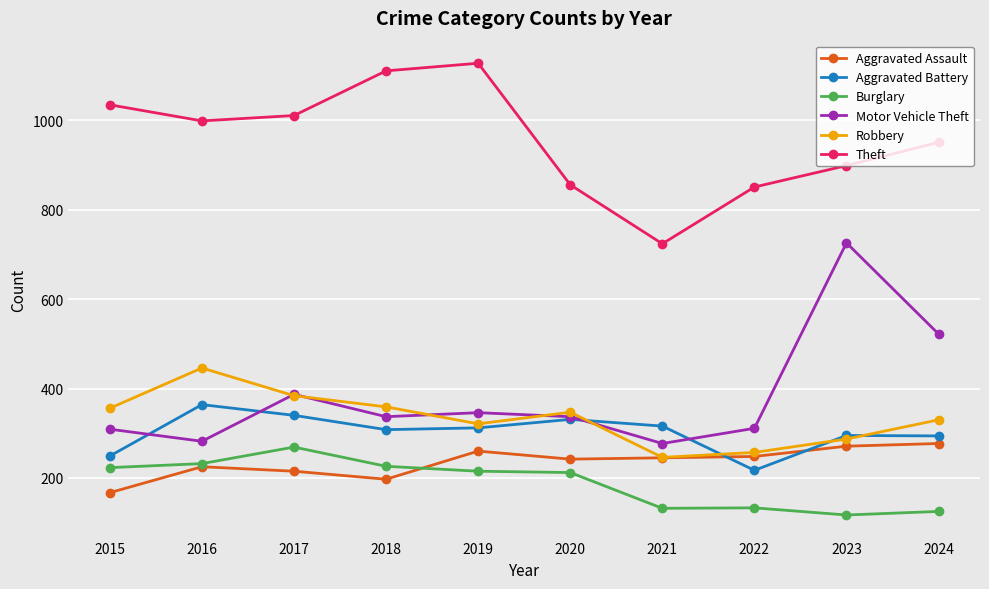

Which label corresponds to the largest value in the chart?

2019